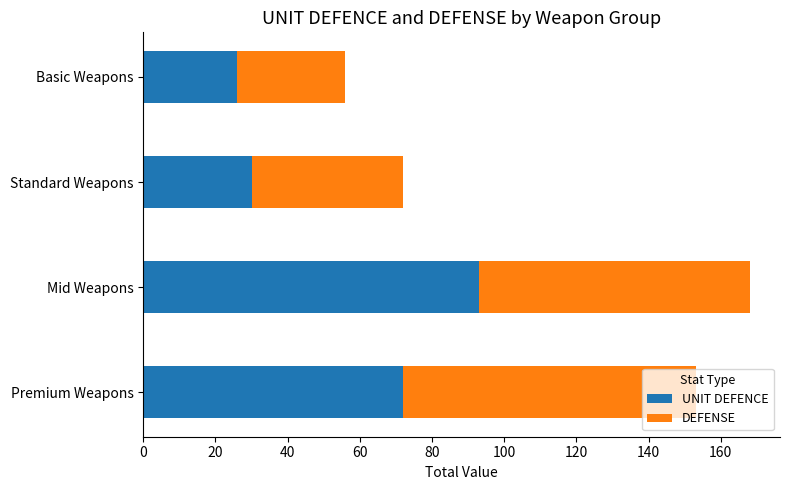

What is the difference between the second highest and minimum values in the UNIT DEFENCE series?

46